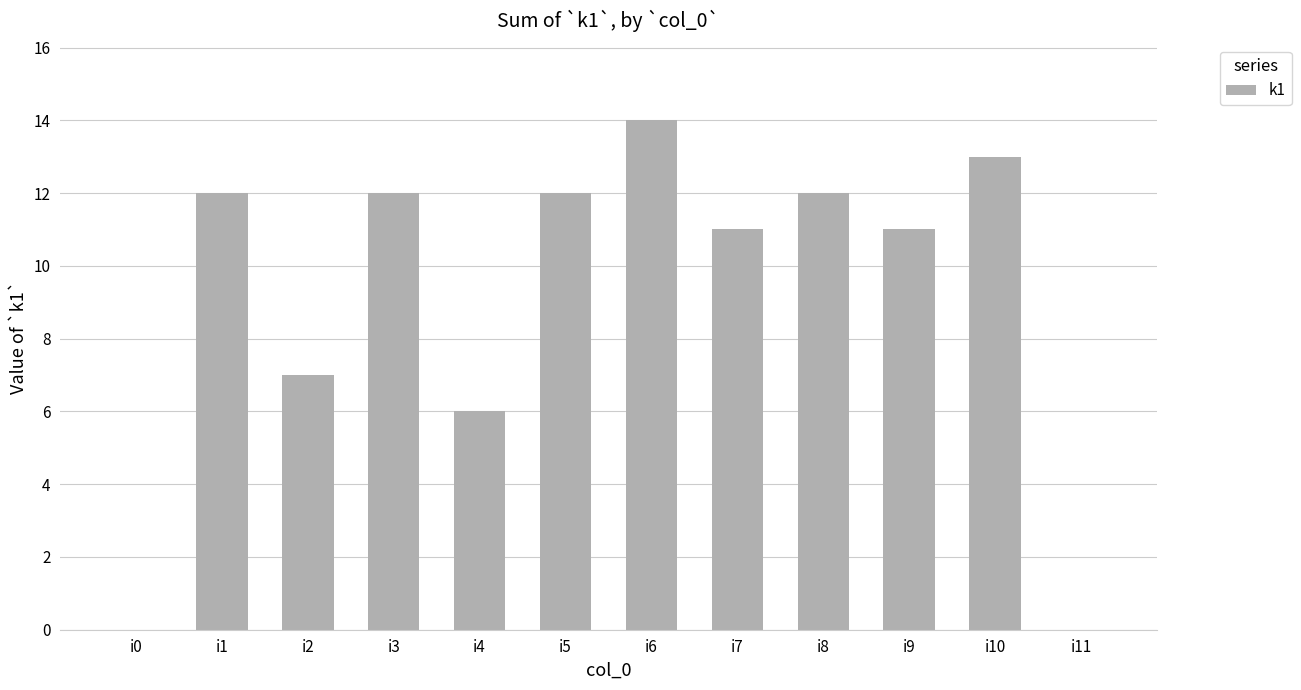

Reading right to left, transcribe all the data shown in this chart.

i11=0	i10=13	i9=11	i8=12	i7=11	i6=14	i5=12	i4=6	i3=12	i2=7	i1=12	i0=0